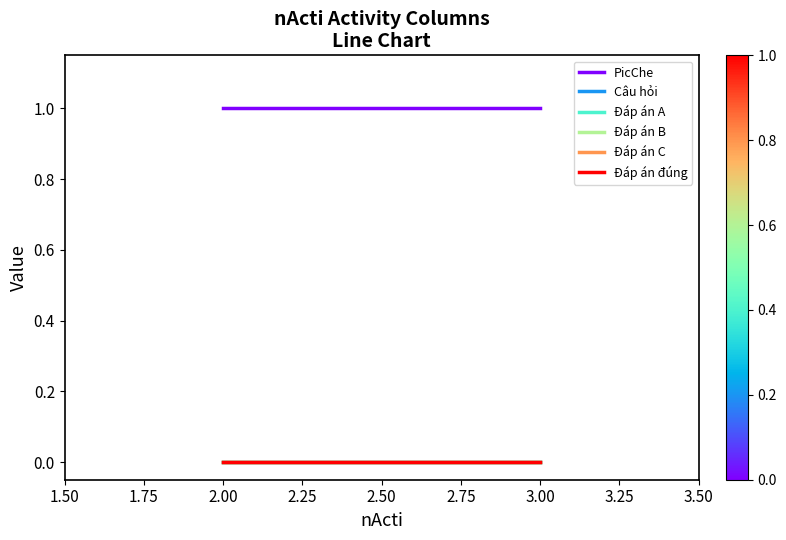

Which has a higher value, 2.00 or 3.00?

2.00